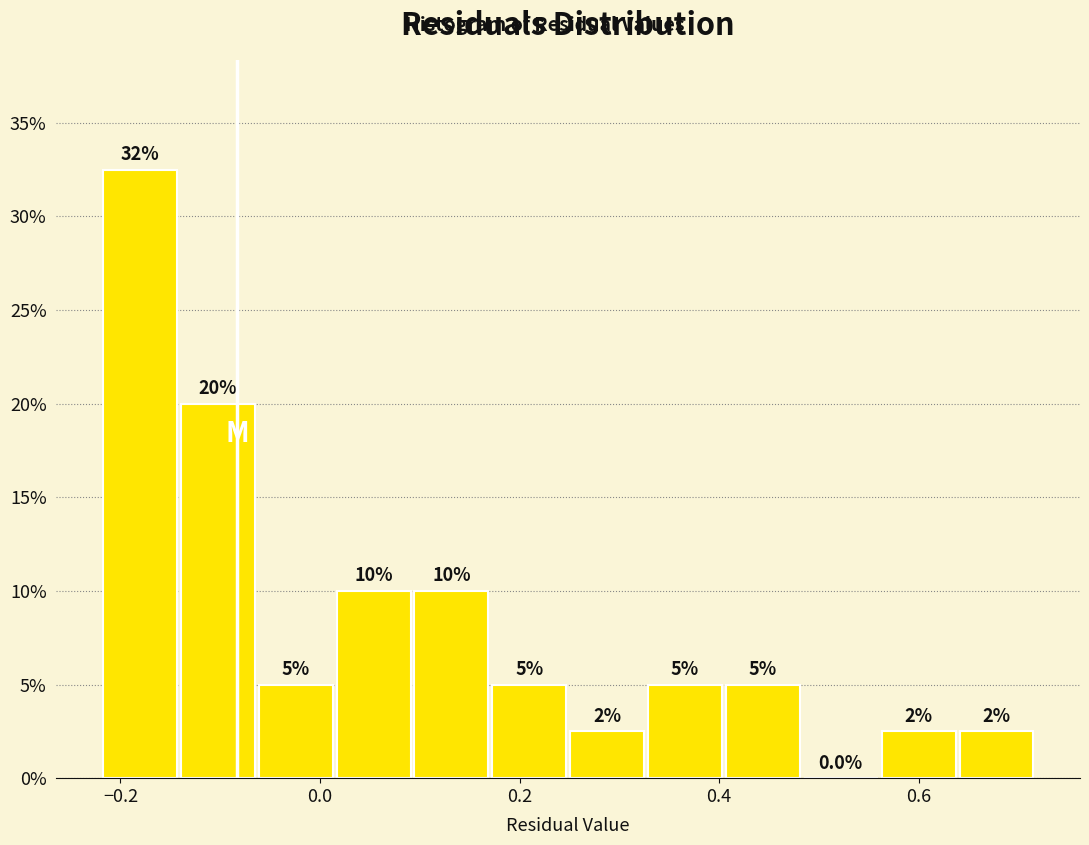

Around what value on the x-axis is the tallest bar? Give the approximate position of its centre, as read against the axis.

-0.18